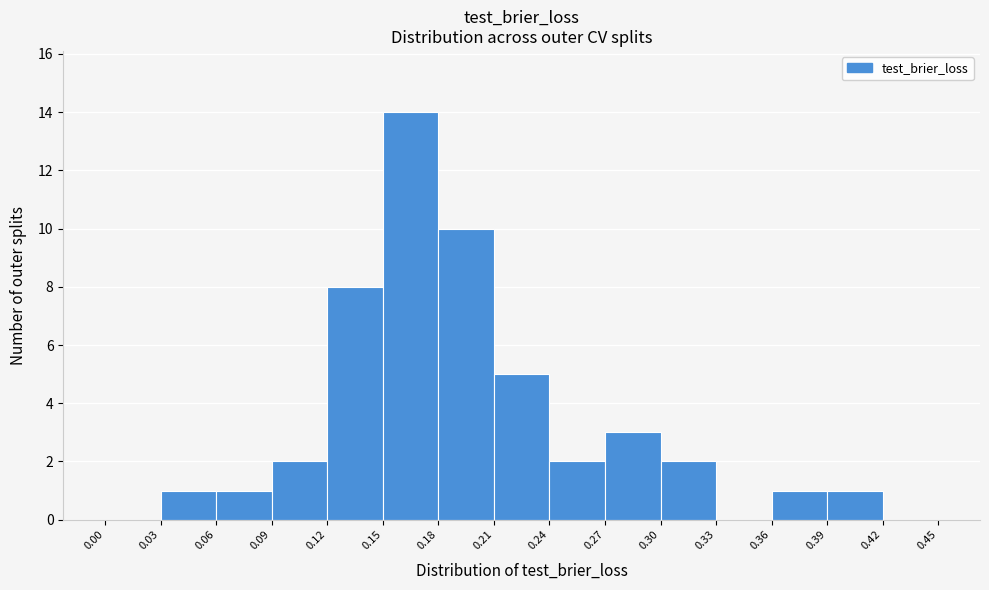

What is the height of the bar covering 0.21 to 0.24 on the x-axis? The values are not printed on the chart, so give them approximately, as read against the axis.

5